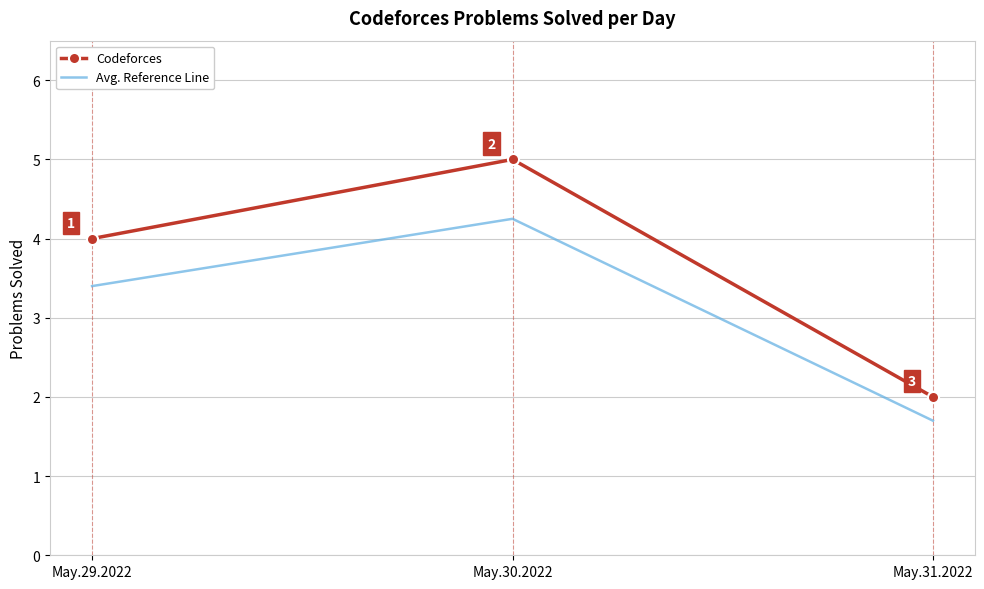

List the series in order of their overall mean, lowest first.

Avg. Reference Line, Codeforces